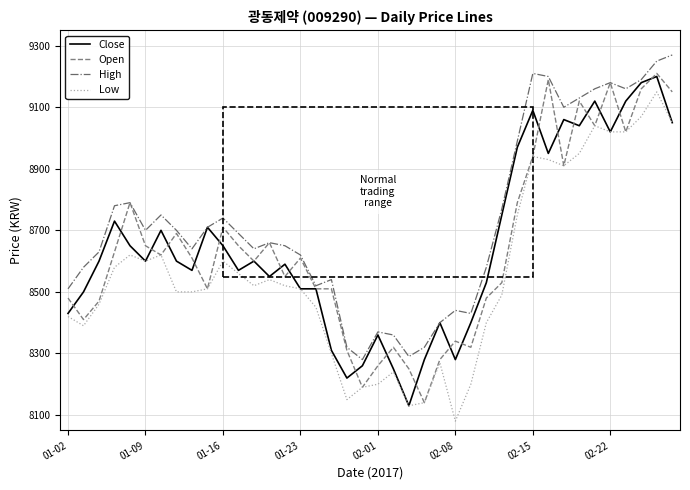

Reading left to right, extract all data points from this chart.

Close: 8430	8500	8600	8730	8650	8600	8700	8600	8570	8710	8650	8570	8600	8550	8590	8510	8510	8310	8220	8260	8360	8250	8130	8280	8400	8280	8400	8530	8750	8970	9090	8950	9060	9040	9120	9020	9120	9180	9200	9050
Open: 8480	8410	8470	8630	8790	8650	8620	8690	8610	8510	8710	8650	8600	8660	8550	8610	8510	8510	8310	8190	8260	8320	8250	8140	8280	8340	8320	8480	8530	8790	8940	9190	8910	9120	9040	9180	9020	9160	9210	9150
High: 8510	8580	8630	8780	8790	8700	8750	8700	8640	8710	8740	8690	8640	8660	8650	8620	8520	8540	8320	8280	8370	8360	8290	8320	8400	8440	8430	8580	8770	8990	9210	9200	9100	9130	9160	9180	9160	9190	9250	9270
Low: 8420	8390	8460	8580	8620	8600	8620	8500	8500	8510	8600	8560	8520	8540	8520	8510	8450	8300	8150	8190	8200	8240	8130	8140	8270	8080	8200	8400	8490	8750	8940	8930	8910	8950	9040	9020	9020	9070	9150	9050